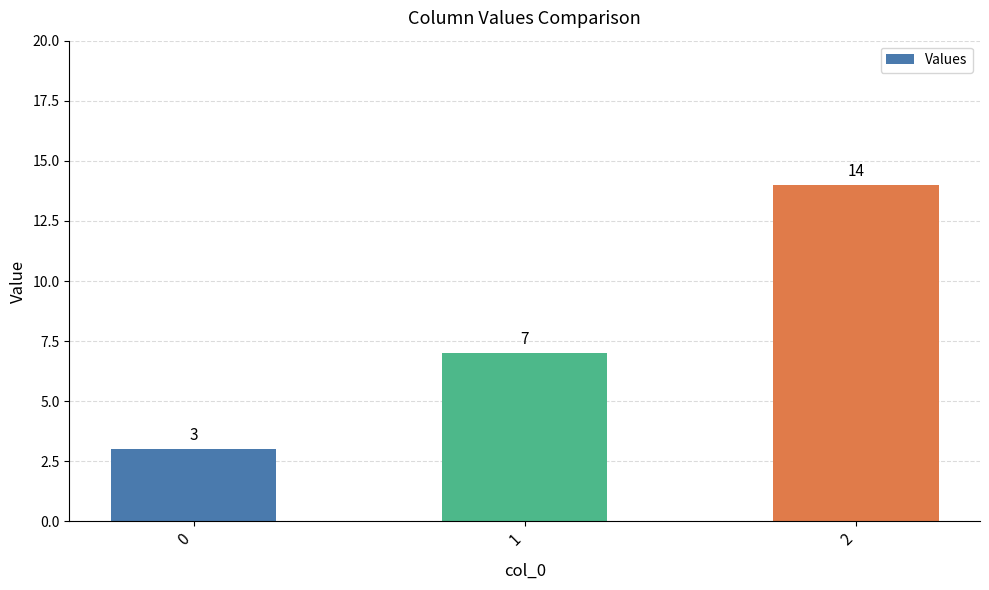

Rank the categories by value from lowest to highest.

0, 1, 2